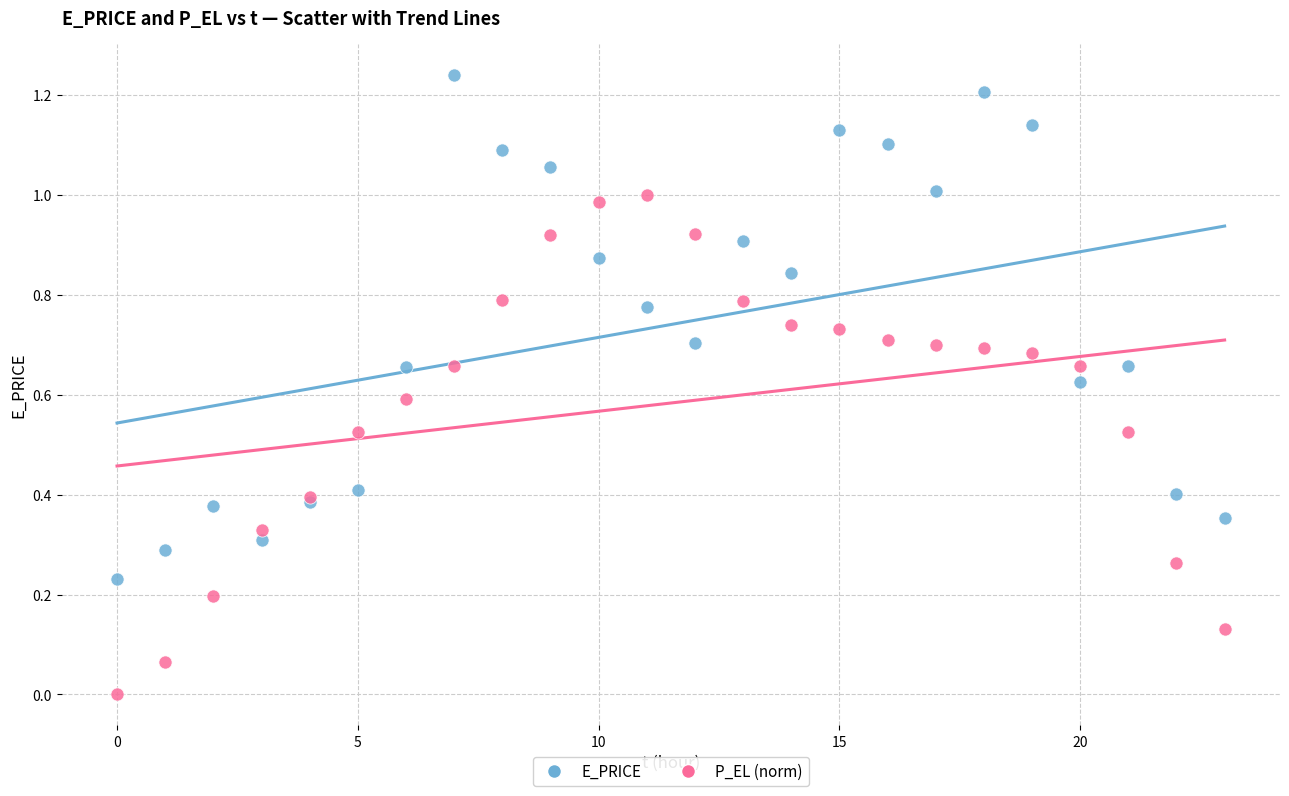

What are all the series names shown in the legend?

E_PRICE, P_EL (norm)